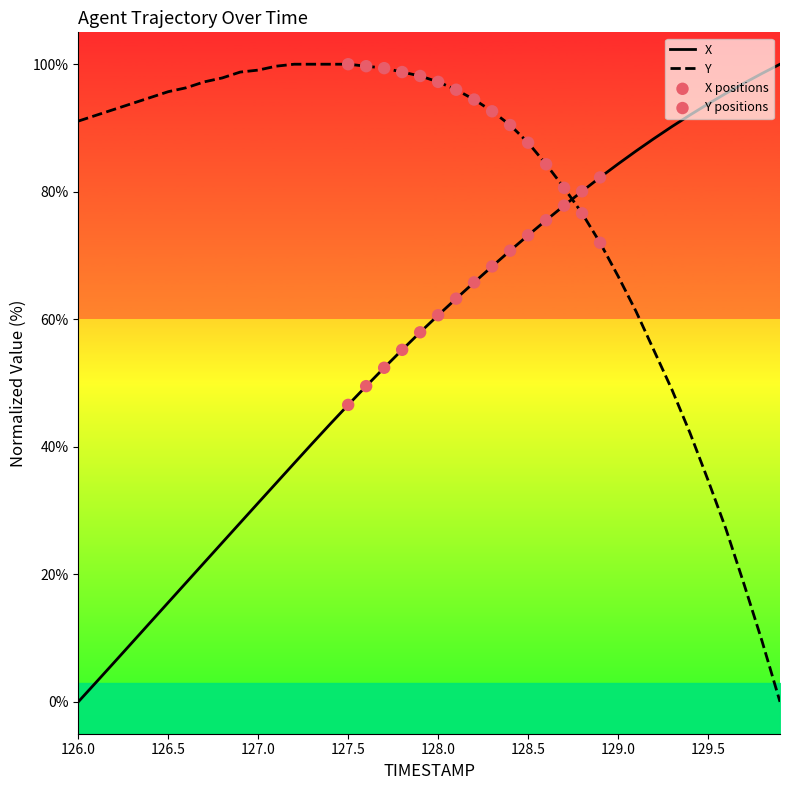

The value of Y at 126.0 is 40.1. True or false?

False